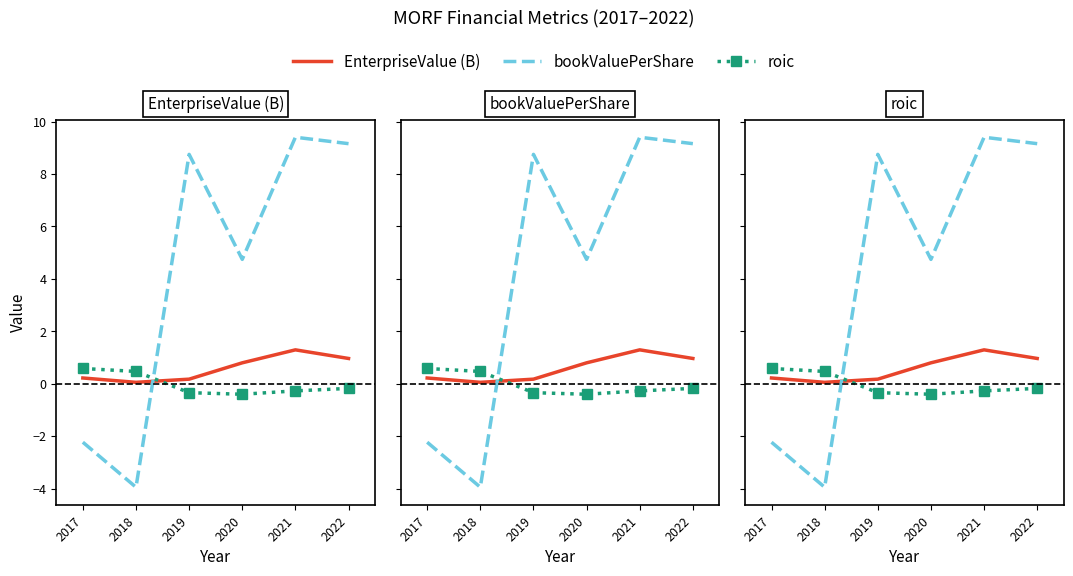

At which label does EnterpriseValue (B) reach its peak?

2021